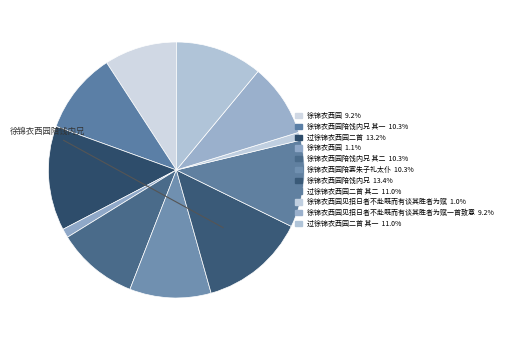

What is the smallest slice in the pie chart?

徐锦衣西园见招日者不赴既而有谈其胜者为赋